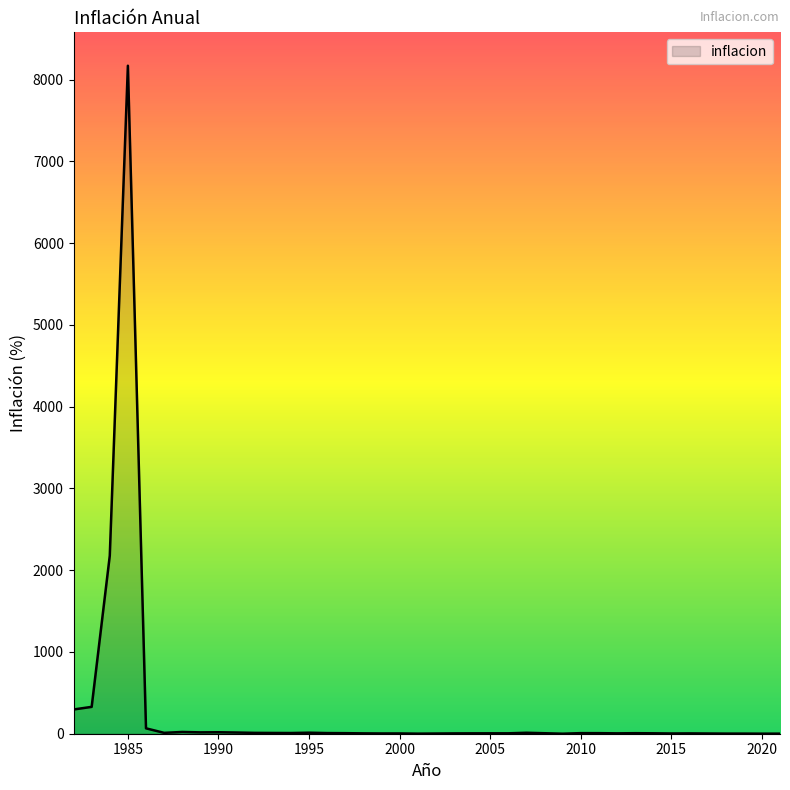

How many lines are shown in the chart?

1